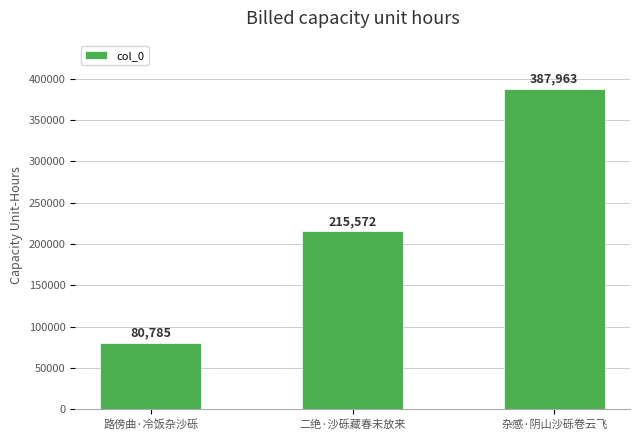

What is the approximate value at 杂感·阴山沙砾卷云飞?

387963